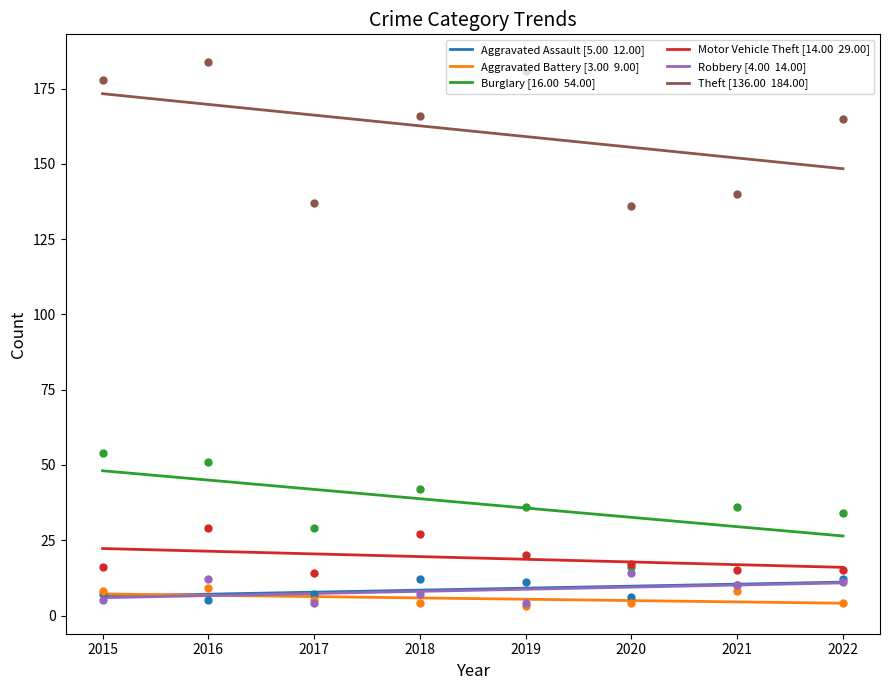

Which series reaches the maximum Y coordinate?

Theft